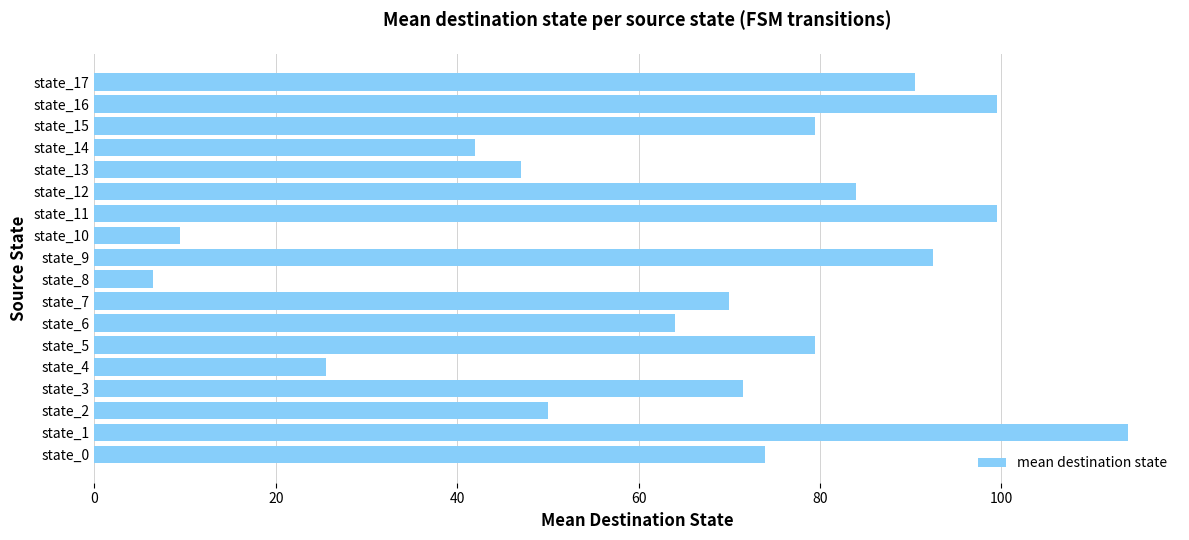

Are the bars horizontal?

Yes